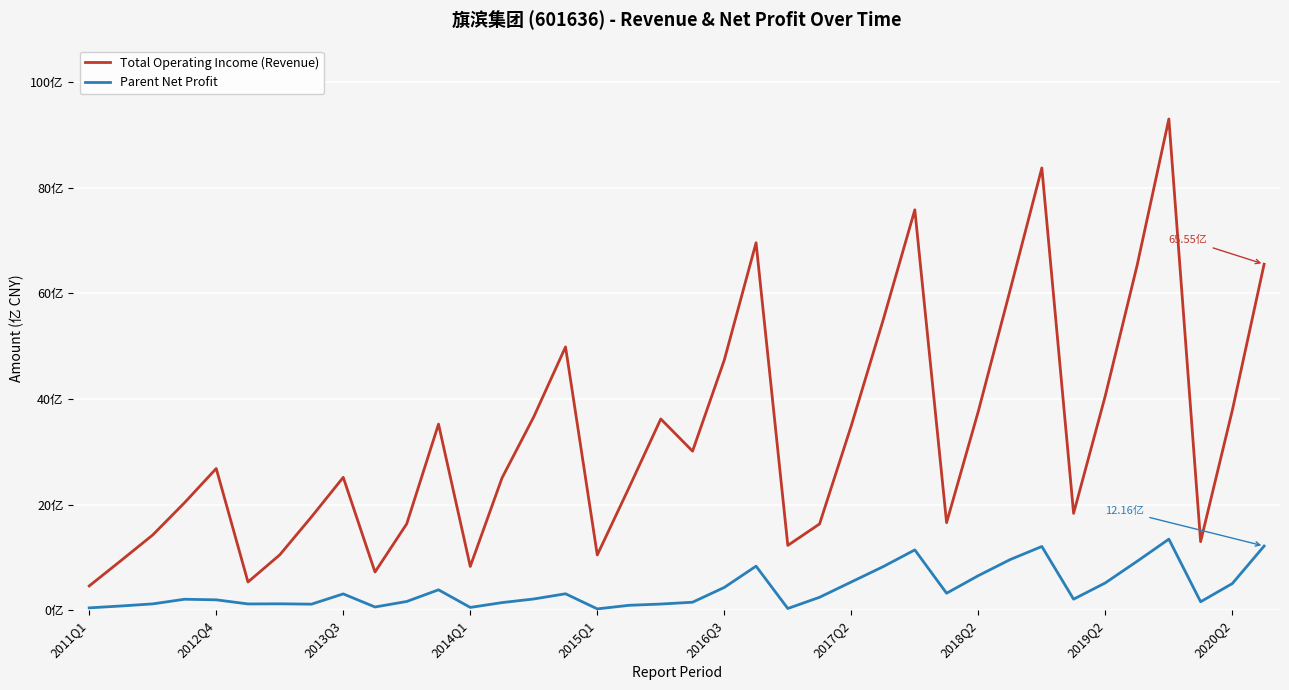

At how many categories does at least one series exceed 4889255644?

9